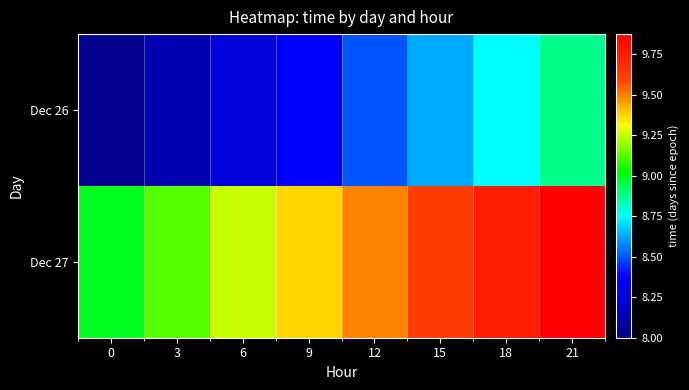

At which category is the sum across all series the highest?

21